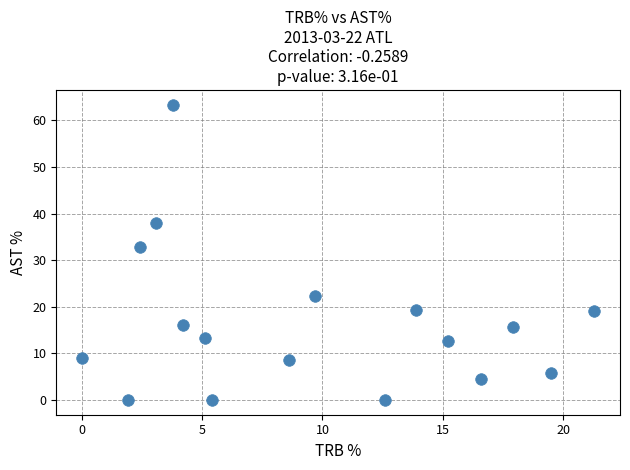

What is the range of X values (max minus min)?

21.3